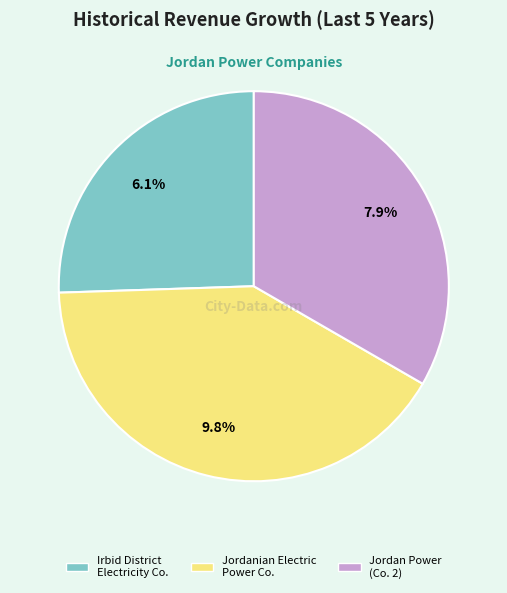

What portion of the pie excludes The Jordanian Electric Power Co.?

58.9%